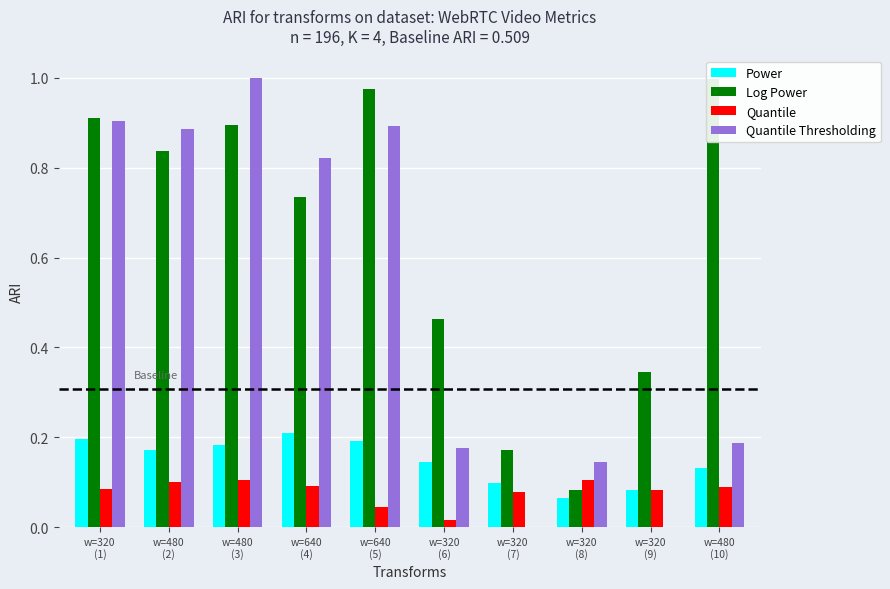

Which series changed the most between w=640
(4) and w=320
(7)?

Quantile Thresholding